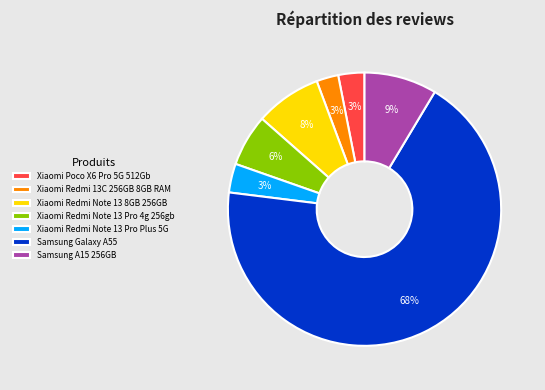

To the nearest percent, what percentage of the pie is Xiaomi Redmi 13C 256GB 8GB RAM?

3%